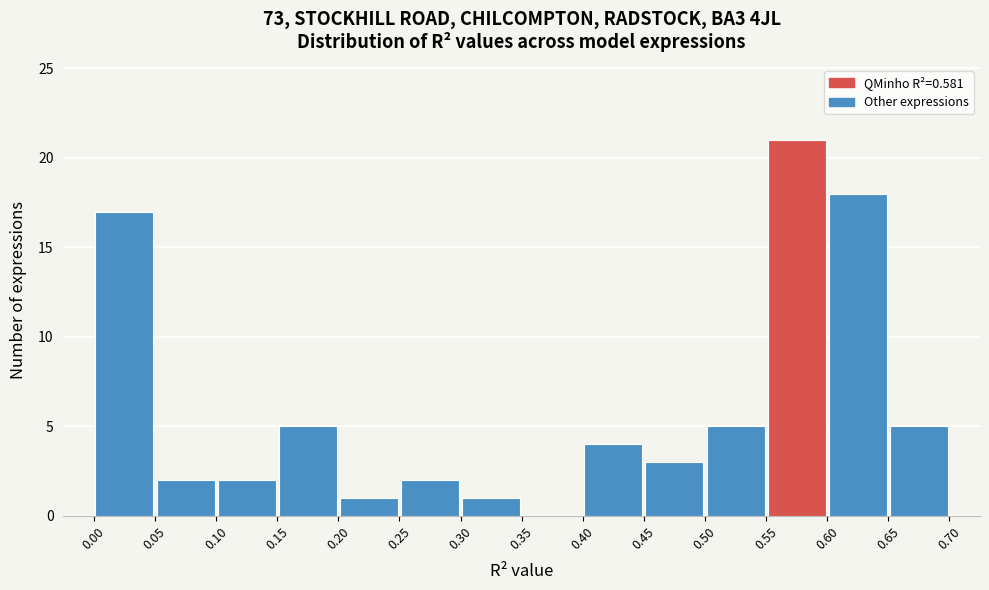

Reading left to right, list every bar in this chart as the range it spans on the x-axis followed by its height. The values are not printed on the chart, so give them approximately, as read against the axis.

0.00 to 0.05: 17
0.05 to 0.10: 2
0.10 to 0.15: 2
0.15 to 0.20: 5
0.20 to 0.25: 1
0.25 to 0.30: 2
0.30 to 0.35: 1
0.35 to 0.40: 0
0.40 to 0.45: 4
0.45 to 0.50: 3
0.50 to 0.55: 5
0.55 to 0.60: 21
0.60 to 0.65: 18
0.65 to 0.70: 5